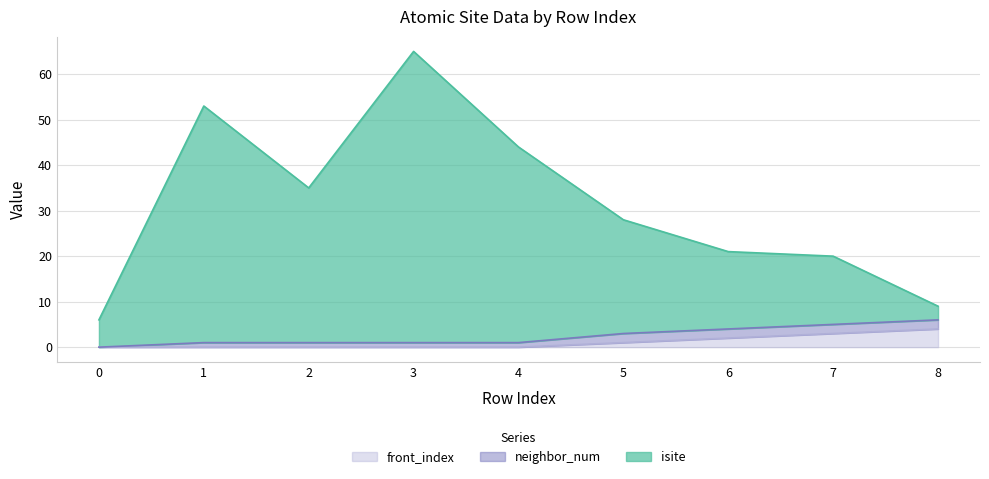

The value of isite at 7 is 20. True or false?

True